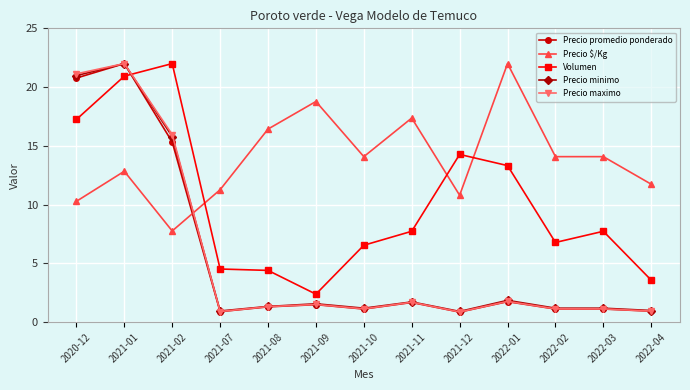

What position from the right is 2021-08?

9